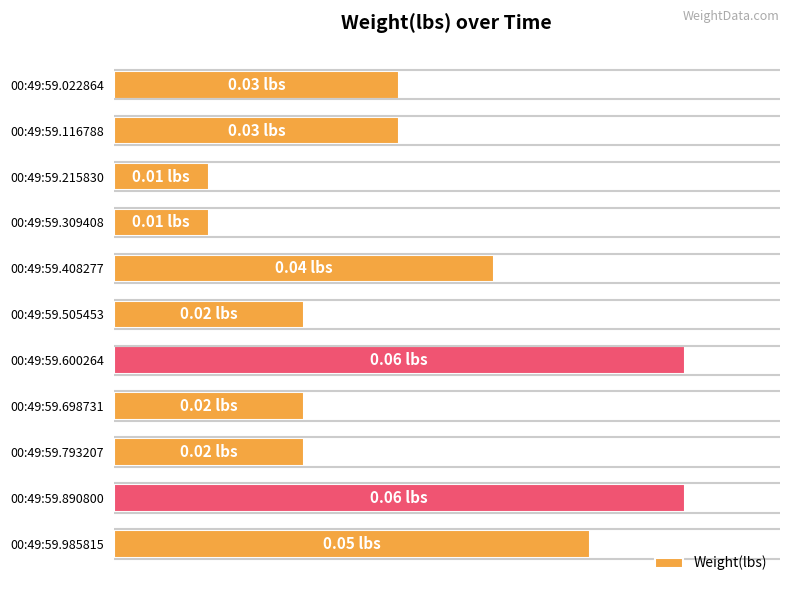

Does the chart contain any negative values?

No